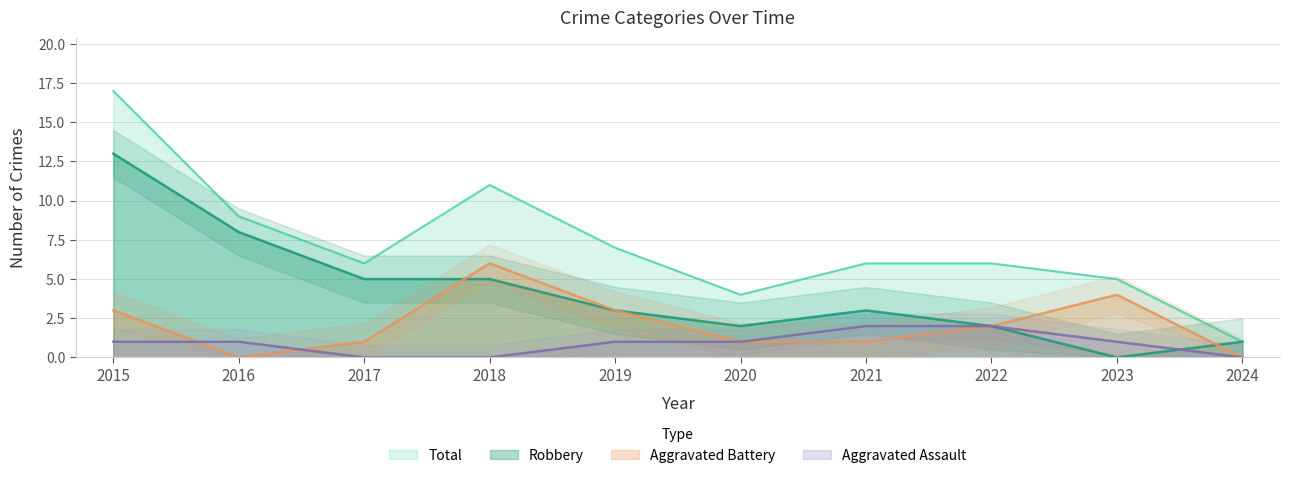

What is the maximum value for Total?

17